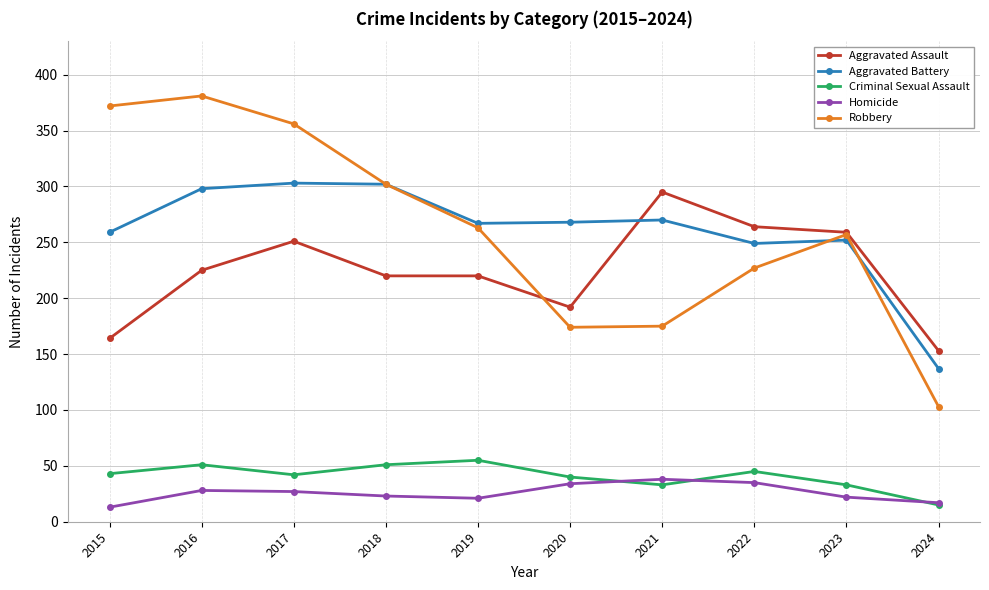

Is the value of Criminal Sexual Assault at 2017 greater than the value of Homicide at 2017?

Yes